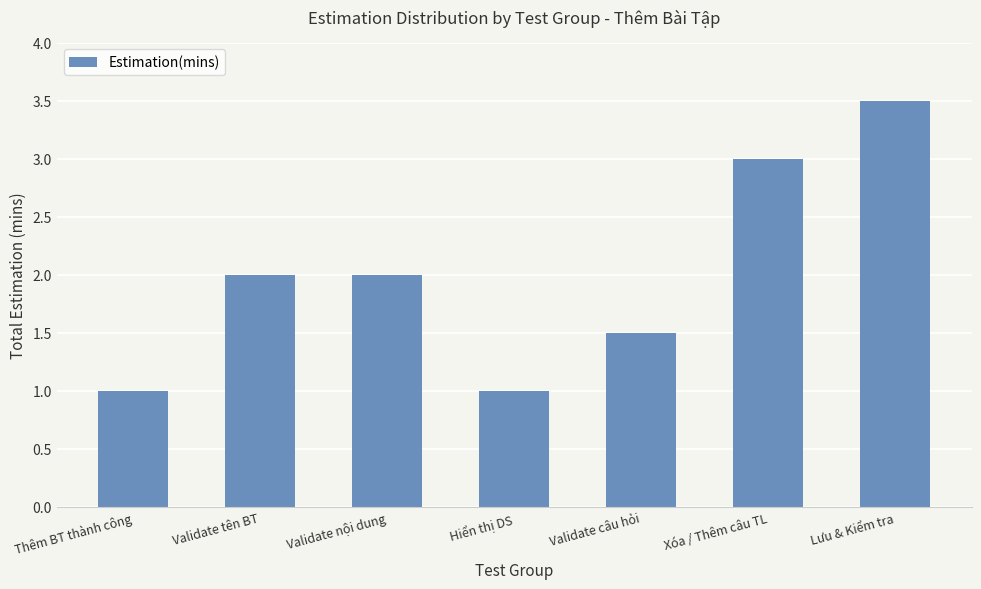

Are the bars grouped side by side (vs. stacked)?

No